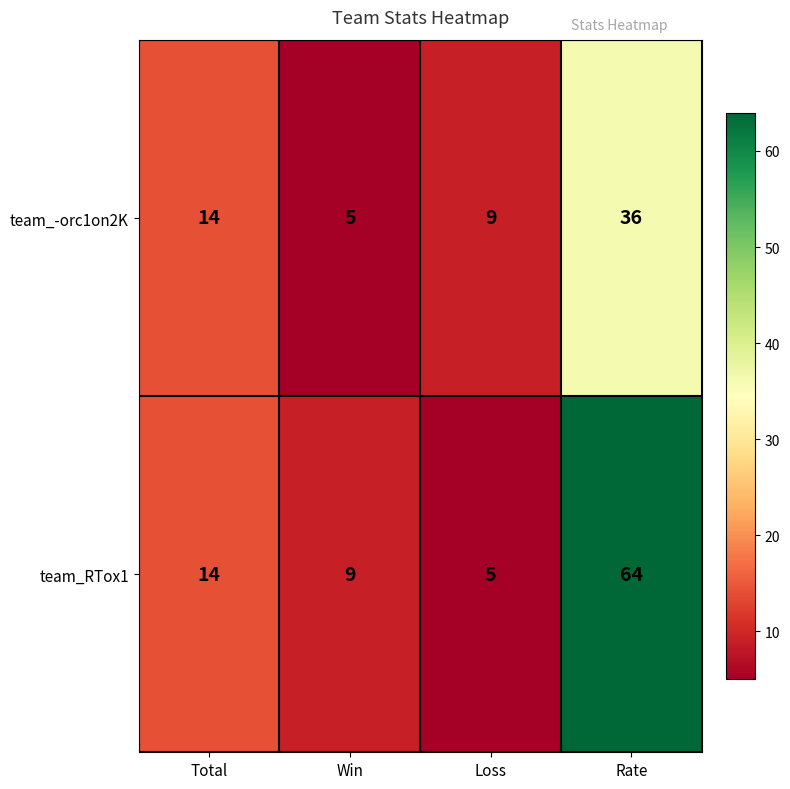

What is the average value of the team_RTox1 series?

23